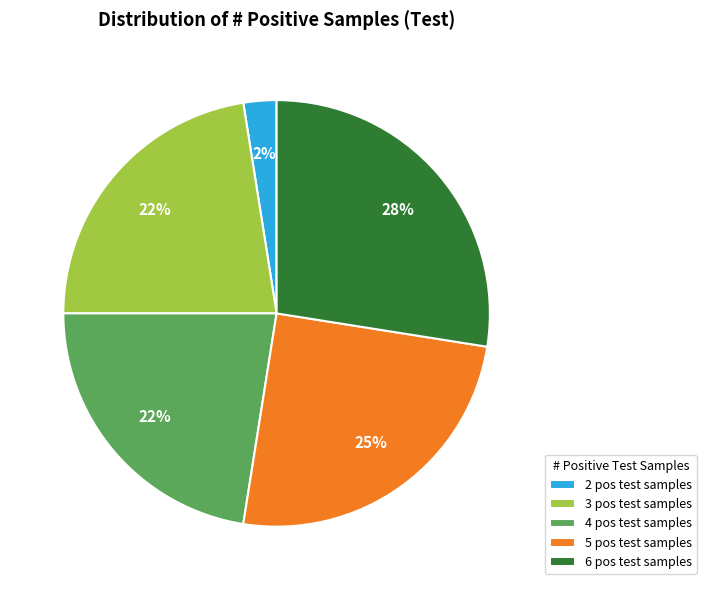

To the nearest percent, what is the combined percentage of 2 pos test samples and 6 pos test samples?

30%